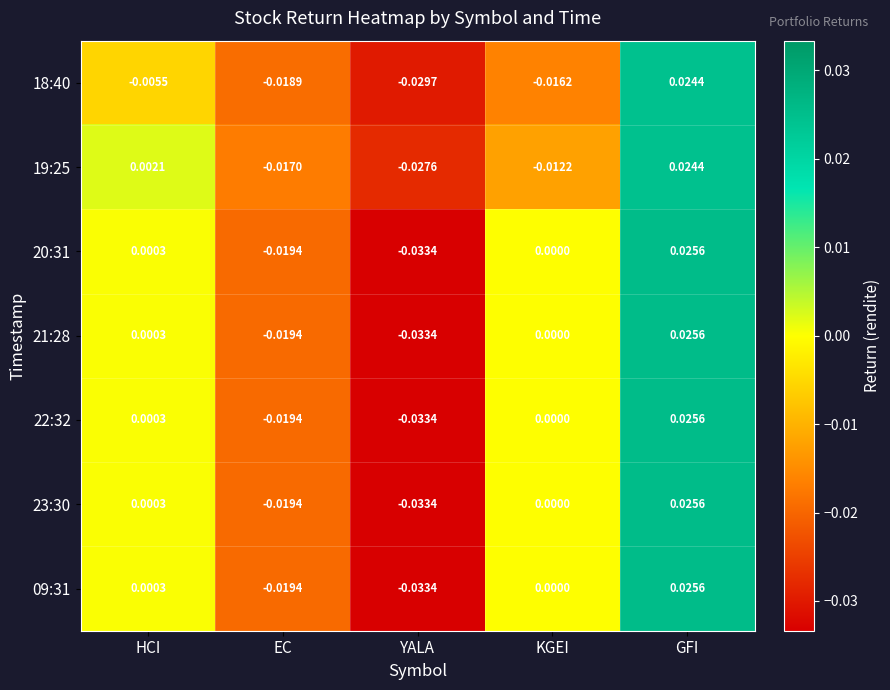

Count the number of categories in the chart.

5